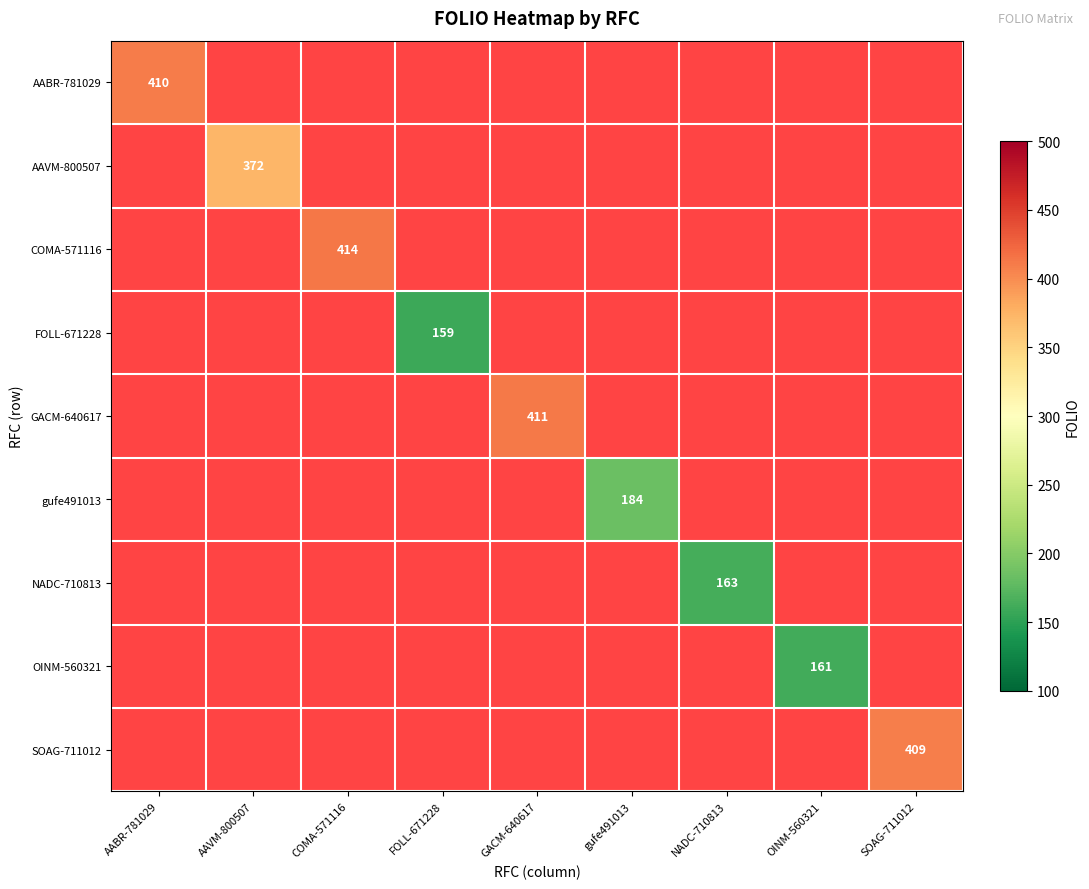

At which category does the chart reach its peak across all series?

COMA-571116